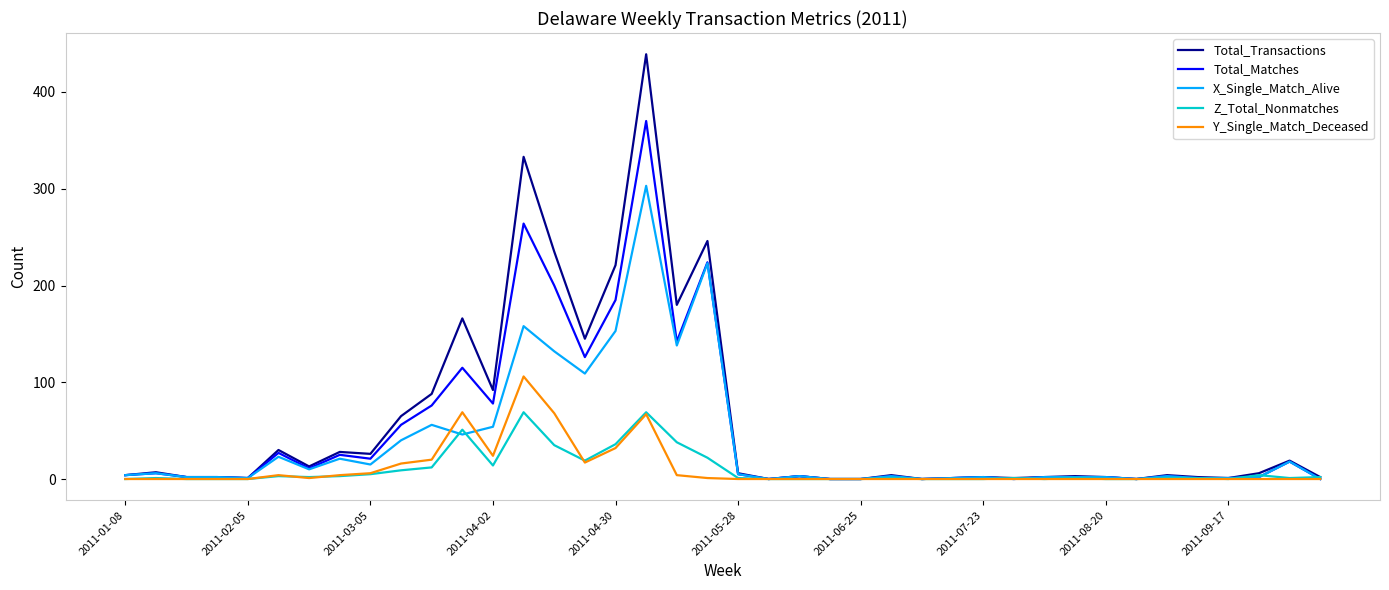

Which series has the largest range (max minus min)?

Total_Transactions